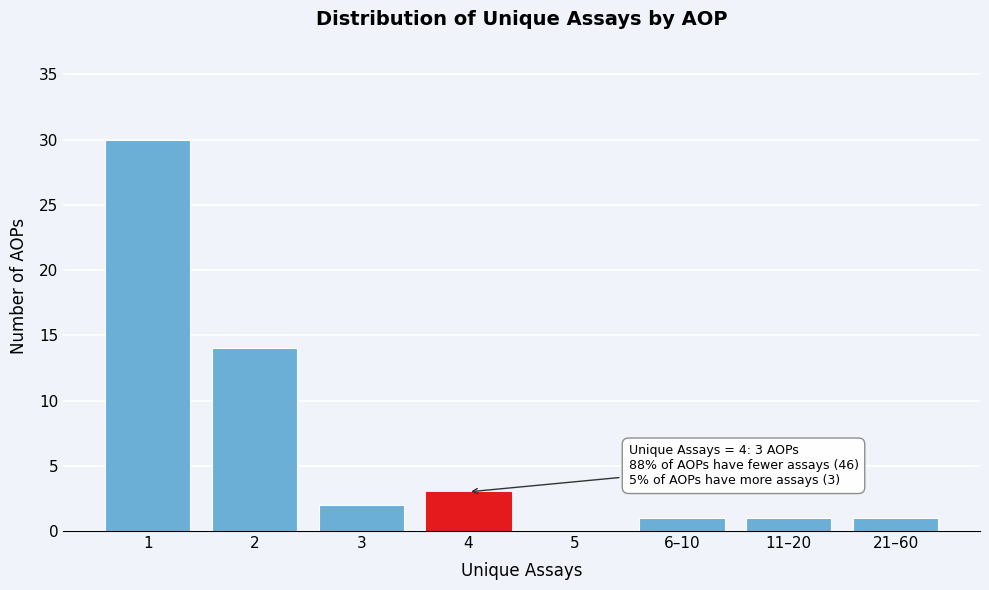

Reading left to right, list all the values displayed in this chart.

1=30	2=14	3=2	4=3	5=0	6–10=1	11–20=1	21–60=1